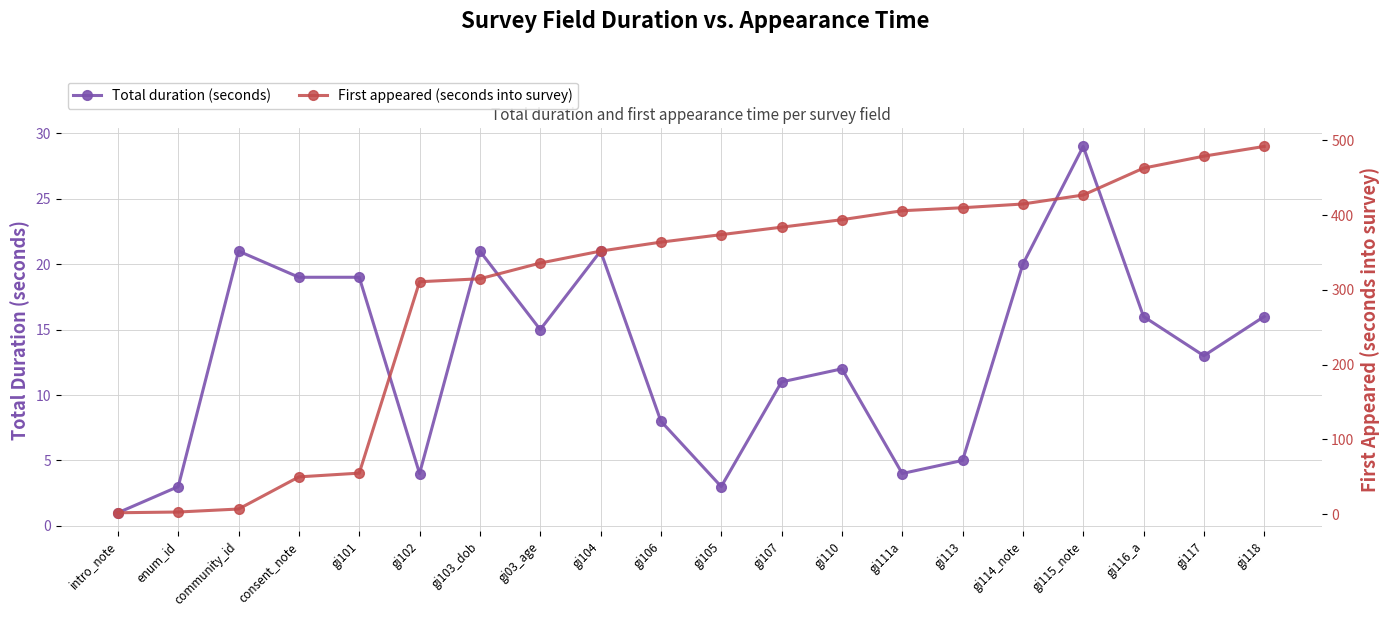

How many distinct data groups are displayed?

2